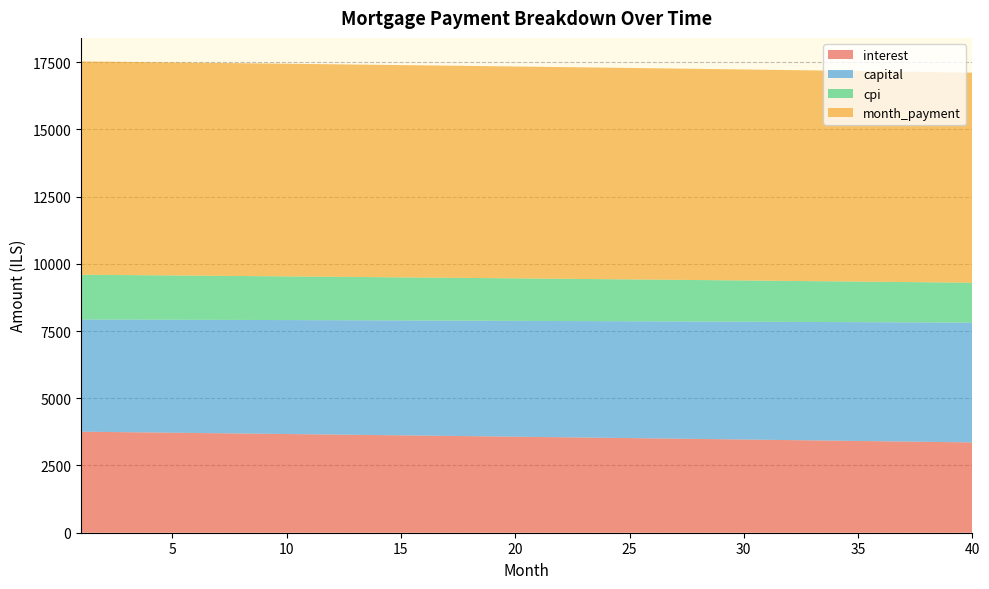

Reading right to left, transcribe all the data shown in this chart.

interest: 3357.0	3368.0	3379.1	3390.1	3401.0	3411.9	3422.8	3433.6	3444.4	3455.1	3465.8	3476.4	3487.0	3497.5	3508.0	3518.5	3528.9	3539.2	3549.6	3559.8	3570.1	3580.3	3590.4	3600.5	3610.6	3620.6	3630.5	3640.5	3650.3	3660.2	3670.0	3679.7	3689.5	3699.1	3708.7	3718.3	3727.9	3737.4	3746.8	3756.2
capital: 4453.7	4446.3	4438.9	4431.5	4424.1	4416.7	4409.4	4402.1	4394.7	4387.4	4380.1	4372.8	4365.6	4358.3	4351.0	4343.8	4336.6	4329.4	4322.1	4315.0	4307.8	4300.6	4293.5	4286.3	4279.2	4272.1	4264.9	4257.9	4250.8	4243.7	4236.6	4229.6	4222.5	4215.5	4208.5	4201.5	4194.5	4187.5	4180.6	4173.6
cpi: 1484.6	1489.5	1494.4	1499.3	1504.2	1509.1	1513.9	1518.7	1523.5	1528.3	1533.0	1537.8	1542.5	1547.2	1551.9	1556.5	1561.2	1565.8	1570.4	1575.0	1579.5	1584.1	1588.6	1593.1	1597.6	1602.0	1606.5	1610.9	1615.3	1619.7	1624.0	1628.4	1632.7	1637.0	1641.3	1645.6	1649.8	1654.1	1658.3	1662.5
month_payment: 7810.6	7814.3	7817.9	7821.5	7825.1	7828.7	7832.2	7835.7	7839.1	7842.5	7845.9	7849.2	7852.5	7855.8	7859.1	7862.3	7865.4	7868.6	7871.7	7874.8	7877.8	7880.9	7883.9	7886.8	7889.7	7892.6	7895.5	7898.3	7901.1	7903.9	7906.6	7909.3	7912.0	7914.6	7917.3	7919.8	7922.4	7924.9	7927.4	7929.9